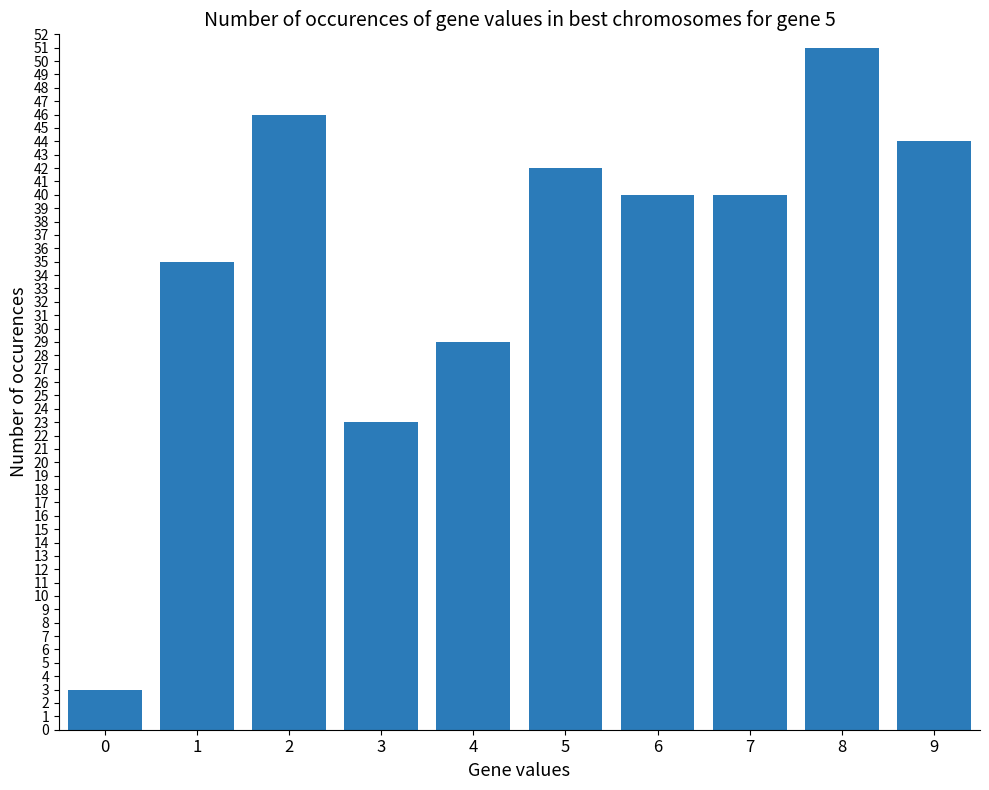

Count the number of categories in the chart.

10